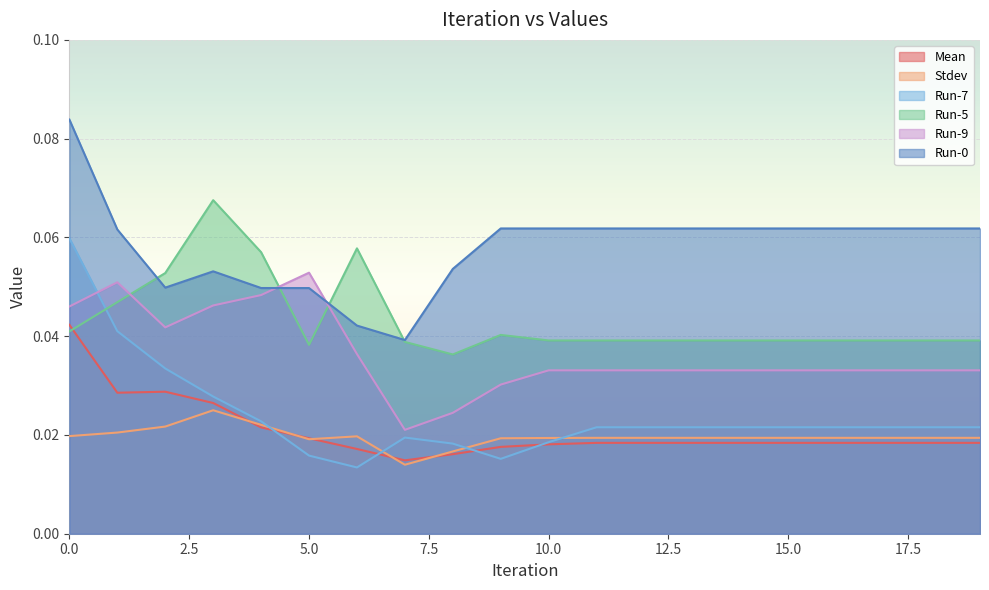

True or false: Run-9 and Run-0 intersect in this chart.

True